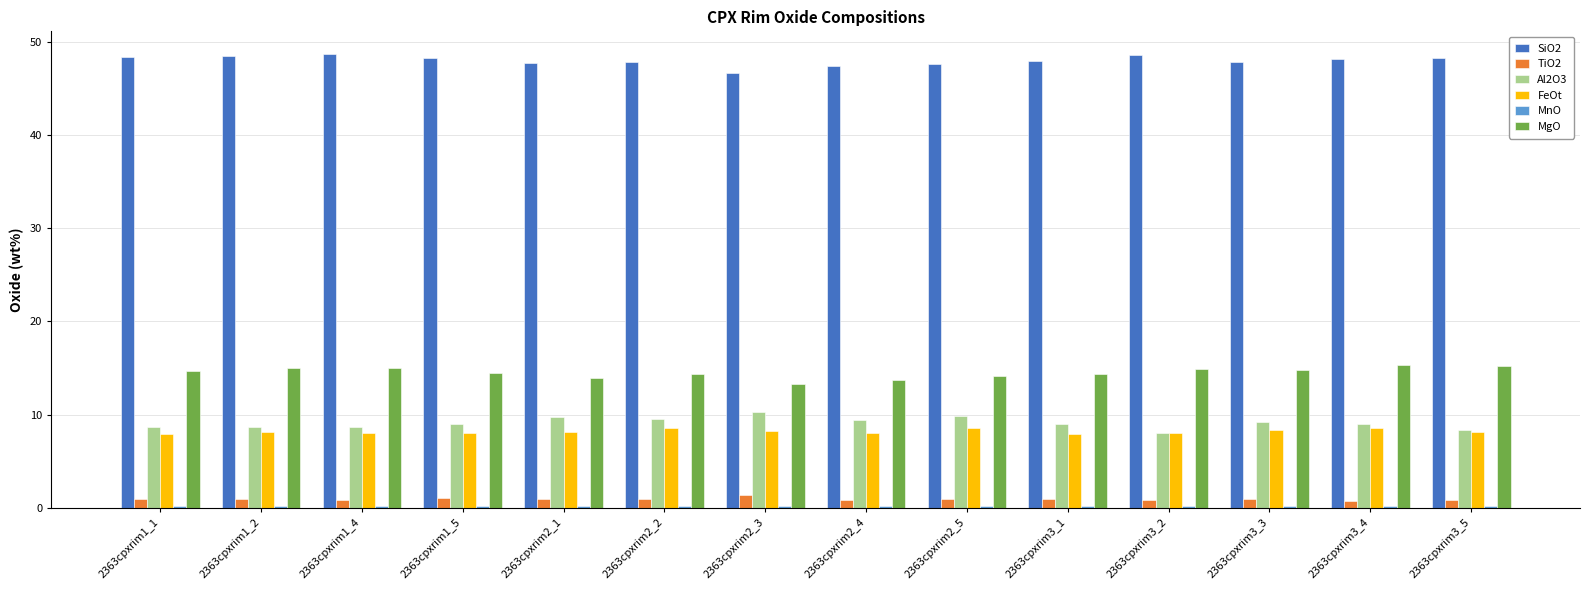

What is the greatest value displayed?

48.7